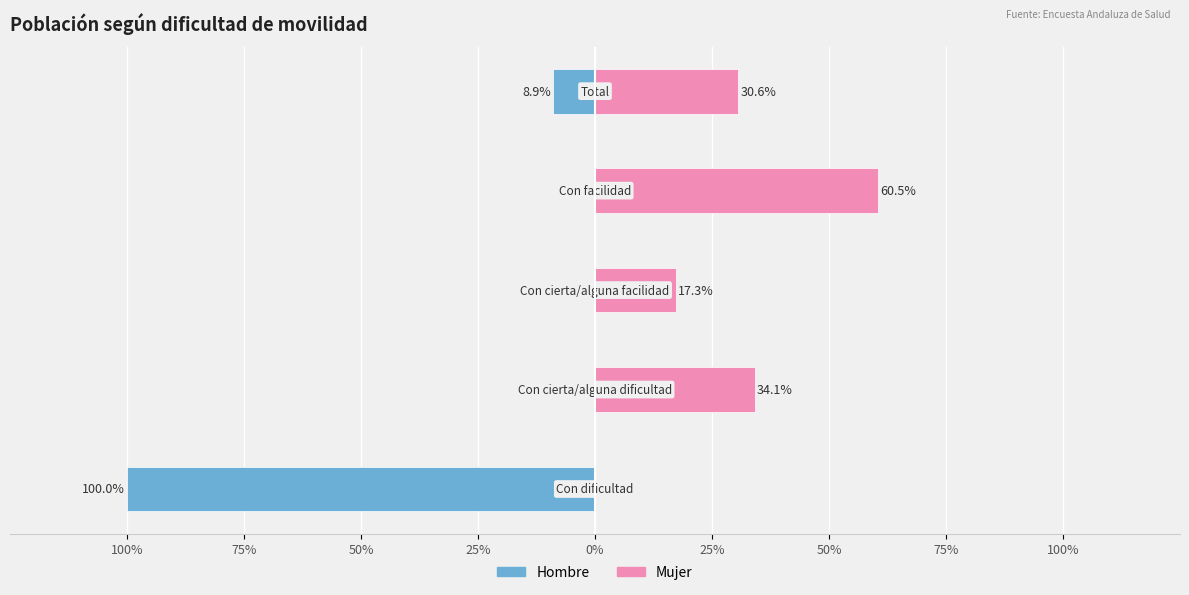

Which has a higher value, 0% or 25%?

25%